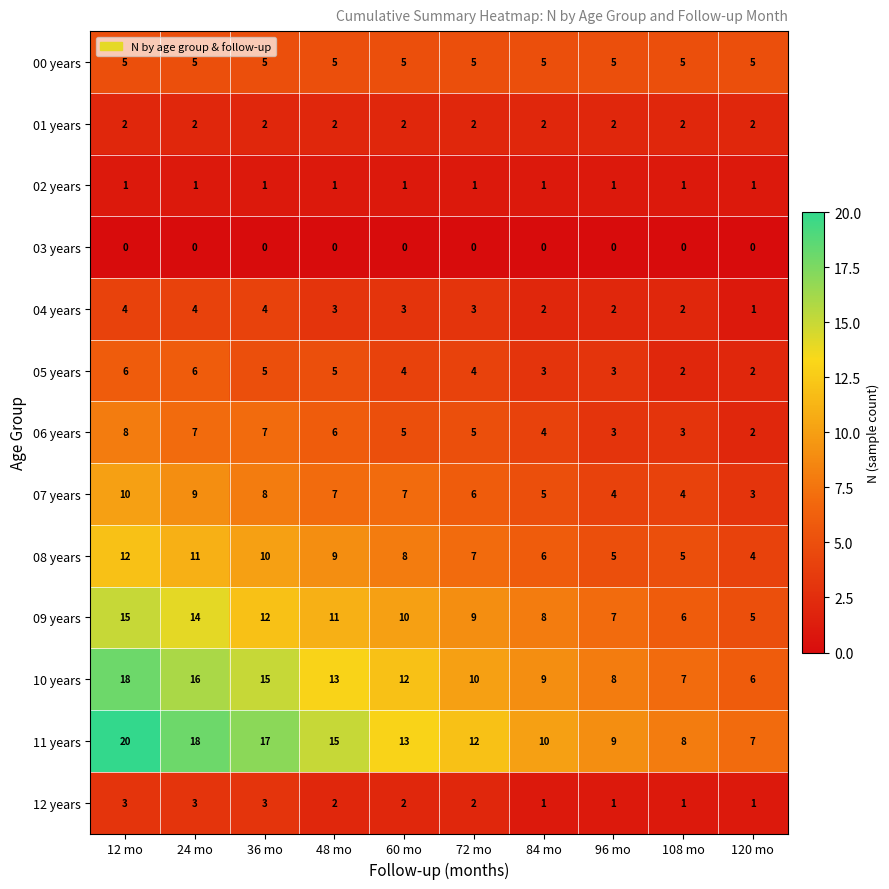

What is the spread (max minus min) of values at 12 mo?

20